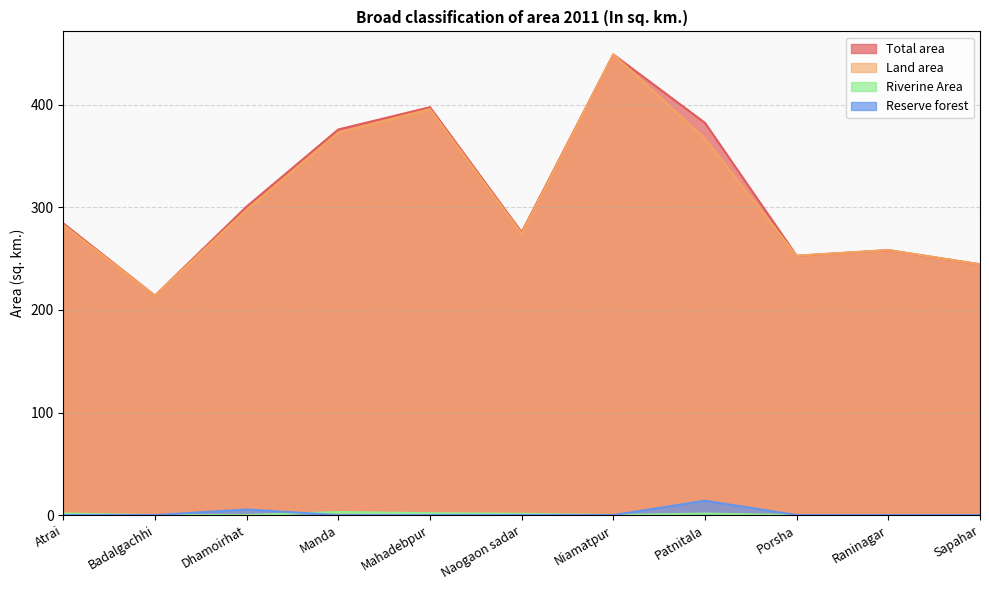

Reading left to right, extract all data points from this chart.

Total area: 284.4	214.0	300.8	375.9	397.7	275.7	449.1	382.4	252.8	258.3	244.5
Land area: 282.9	214.0	297.8	372.9	395.8	274.4	449.1	366.9	252.8	258.3	244.5
Riverine Area: 1.5	0.0	0.0	3.0	1.9	1.3	0.0	1.4	0.0	0.0	0.0
Reserve forest: 0.0	0.0	5.4	0.0	0.0	0.0	0.0	14.0	0.0	0.0	0.0